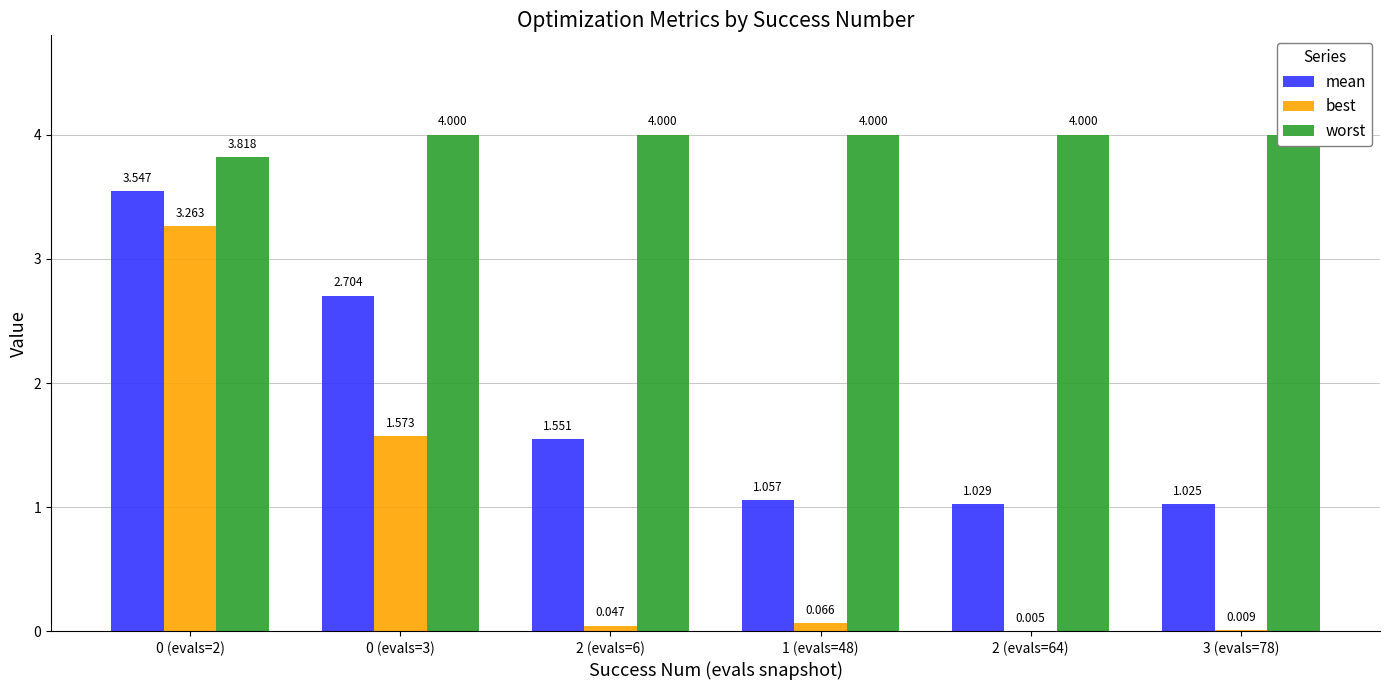

At how many categories does at least one series exceed 0?

6